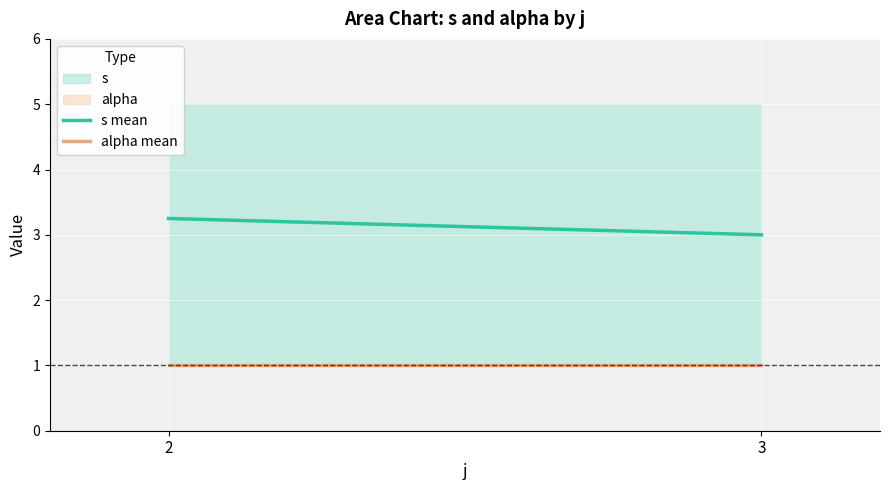

What is the sum of all s mean values?

6.2